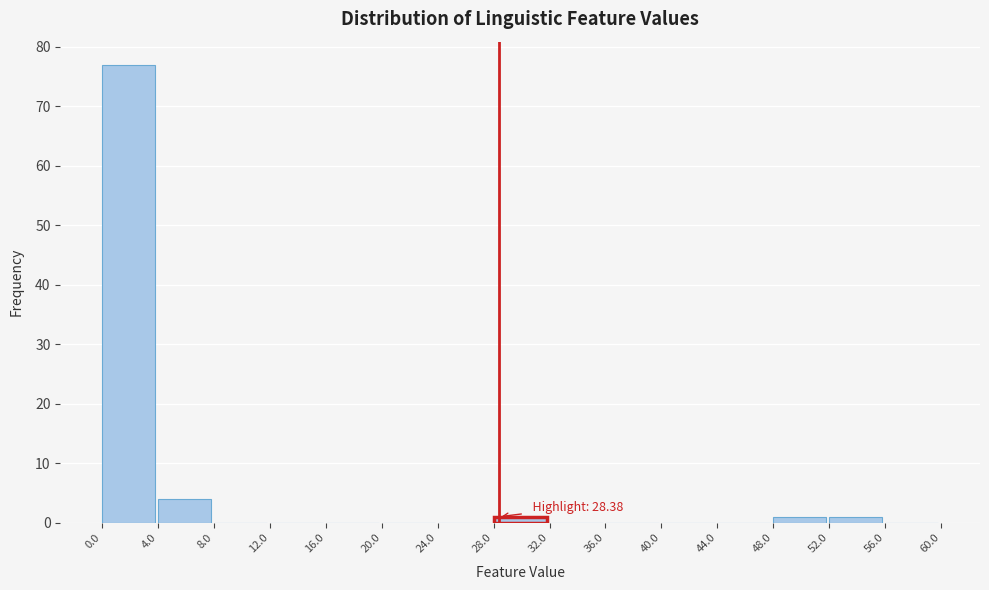

Which range on the x-axis has the tallest bar?

0.0 to 4.0